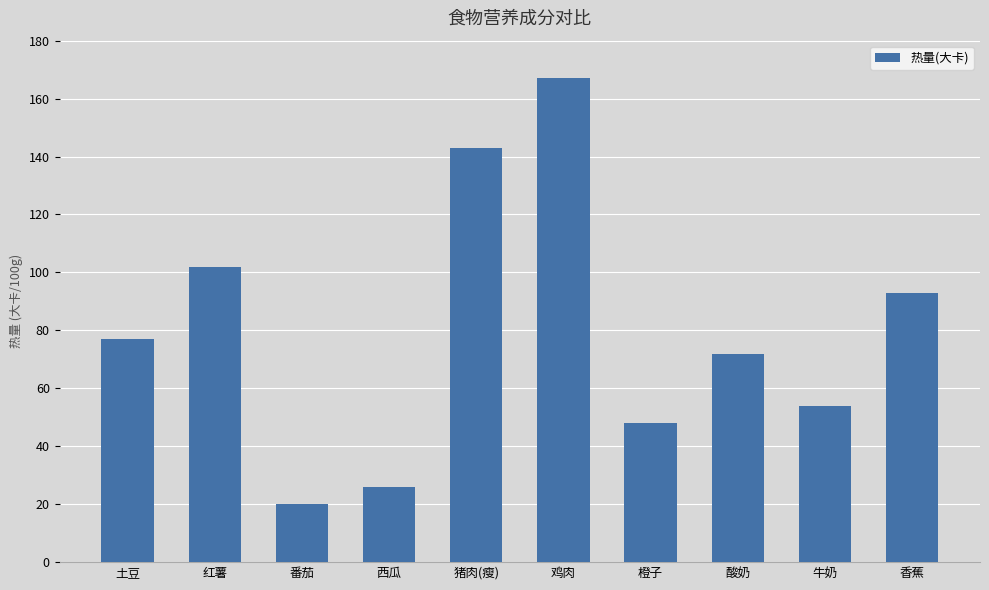

The value at 橙子 is 14. True or false?

False